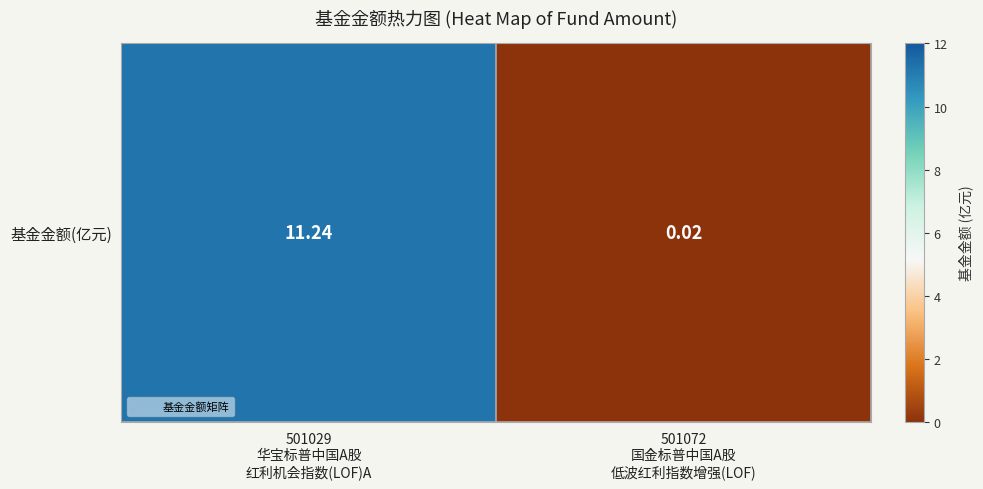

Which category has the highest value across all series?

501029
华宝标普中国A股
红利机会指数(LOF)A